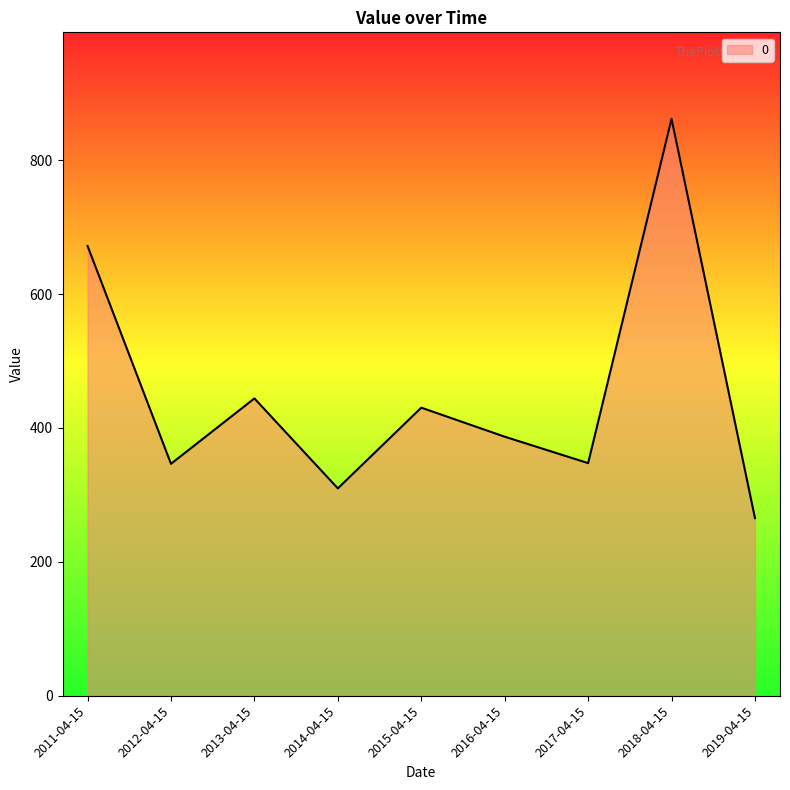

What is the change in value from 2018-04-15 to 2019-04-15?

-596.4